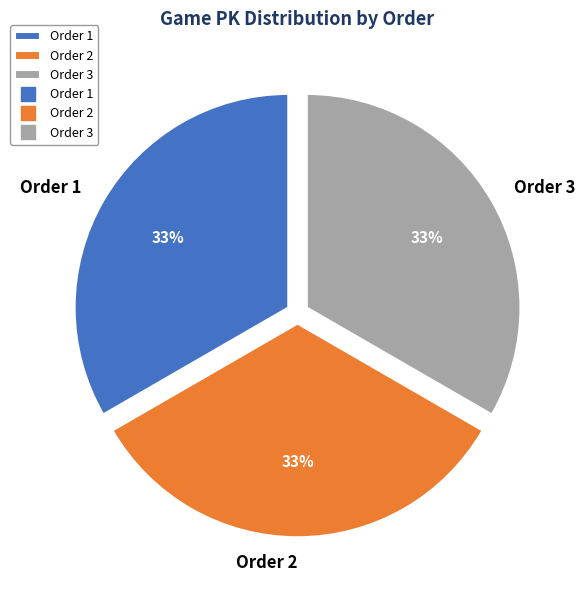

Is the sum of Order 1 and Order 3 greater than half?

Yes